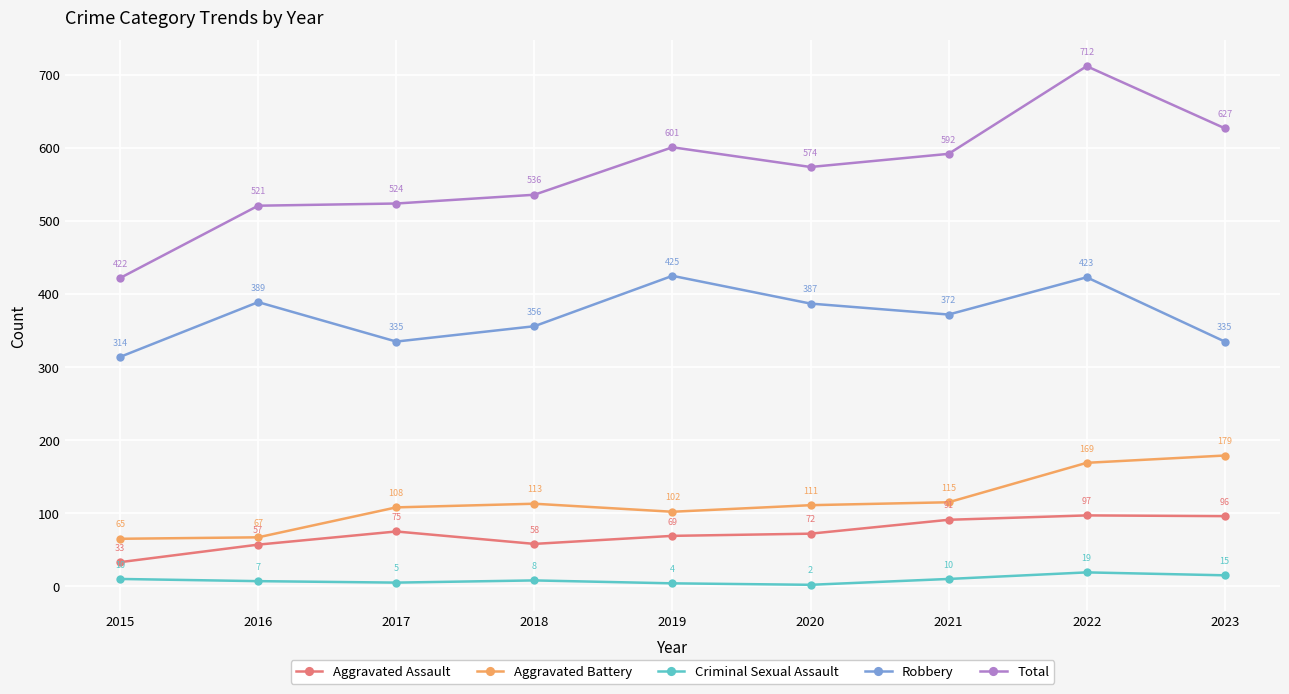

At which category is the sum across all series the highest?

2022